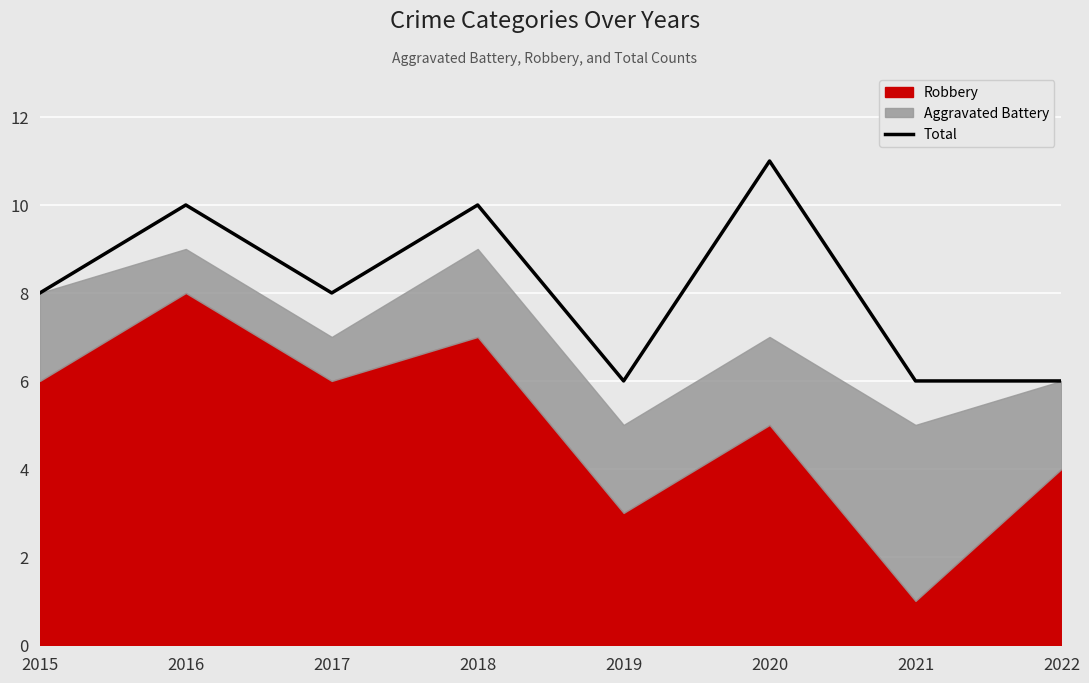

Reading right to left, transcribe all the data shown in this chart.

6	6	11	6	10	8	10	8